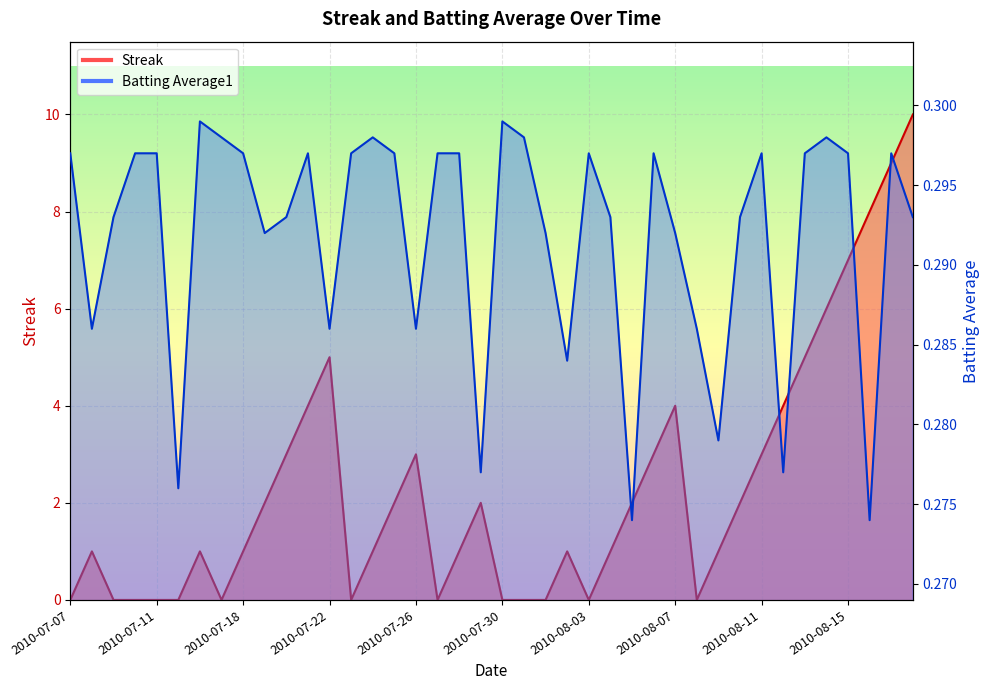

What is the total value across all series at 2010-07-19?

2.3